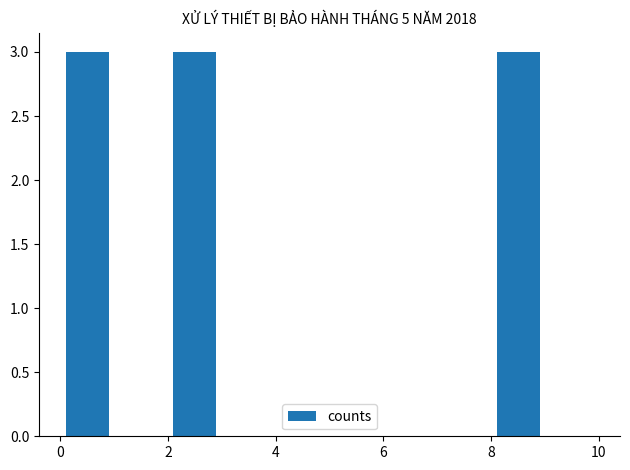

How tall is the bar that spans 8 to 9 on the x-axis? The values are not printed on the chart, so give them approximately, as read against the axis.

3